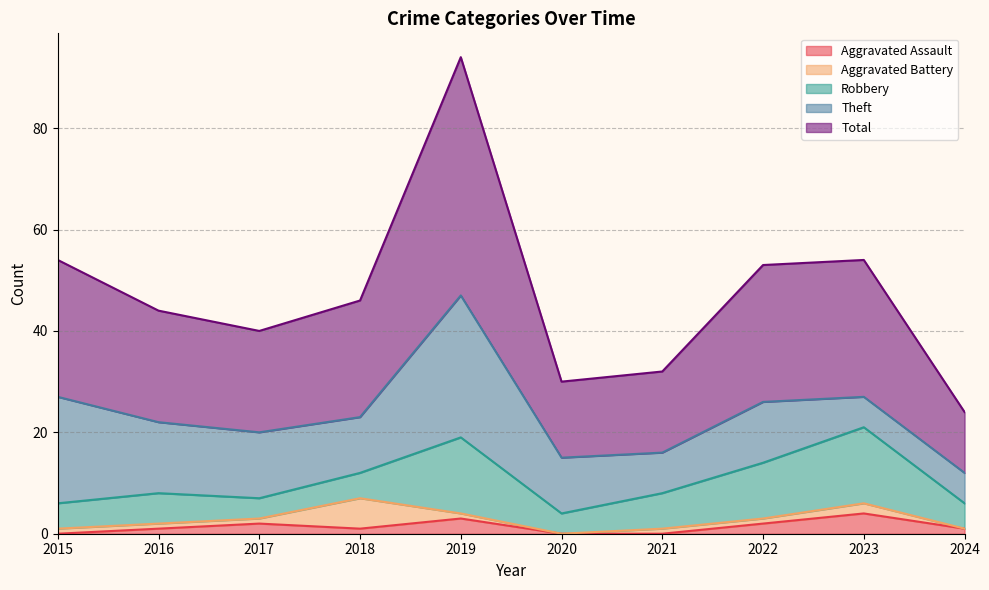

True or false: Total and Theft cross at least once.

False